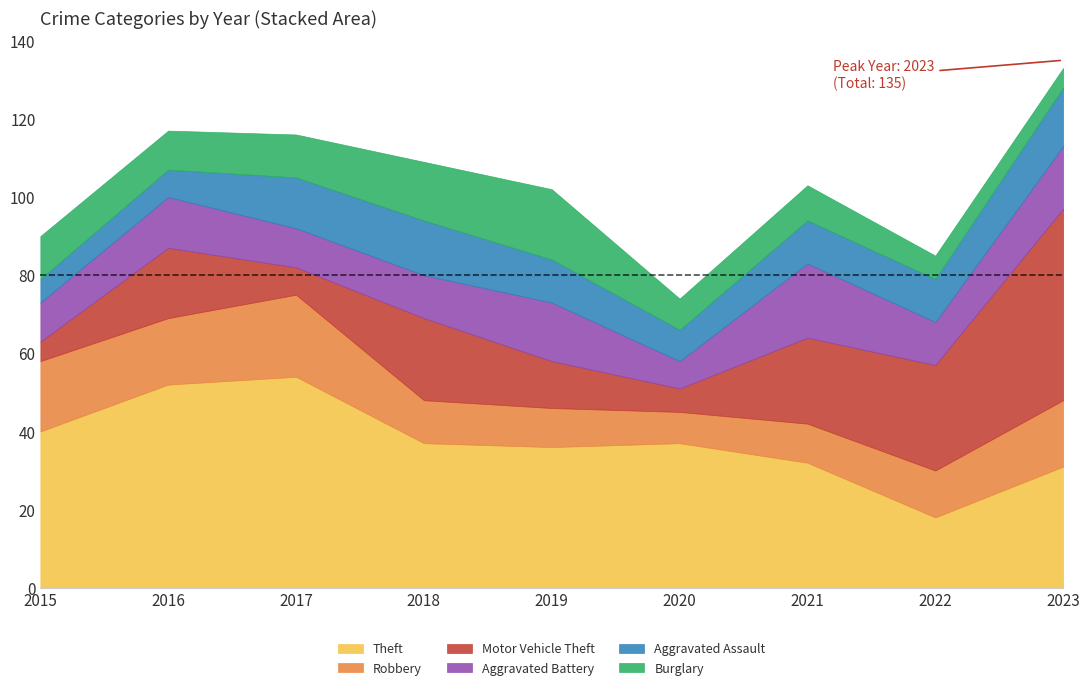

At which label does Motor Vehicle Theft reach its peak?

2023